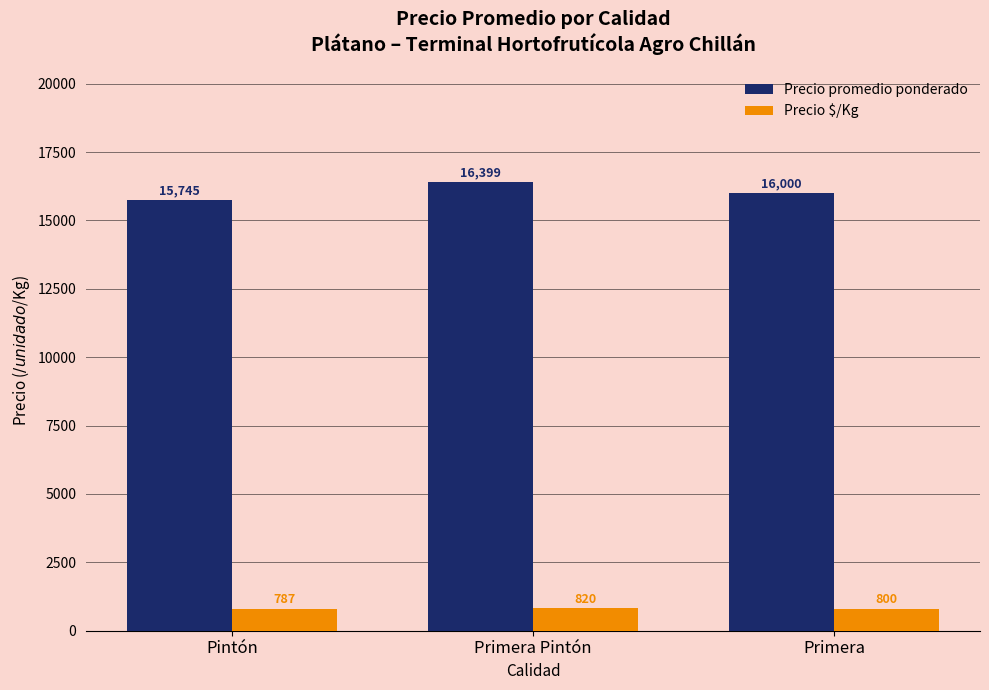

Which category has the lowest value across all series?

Pintón